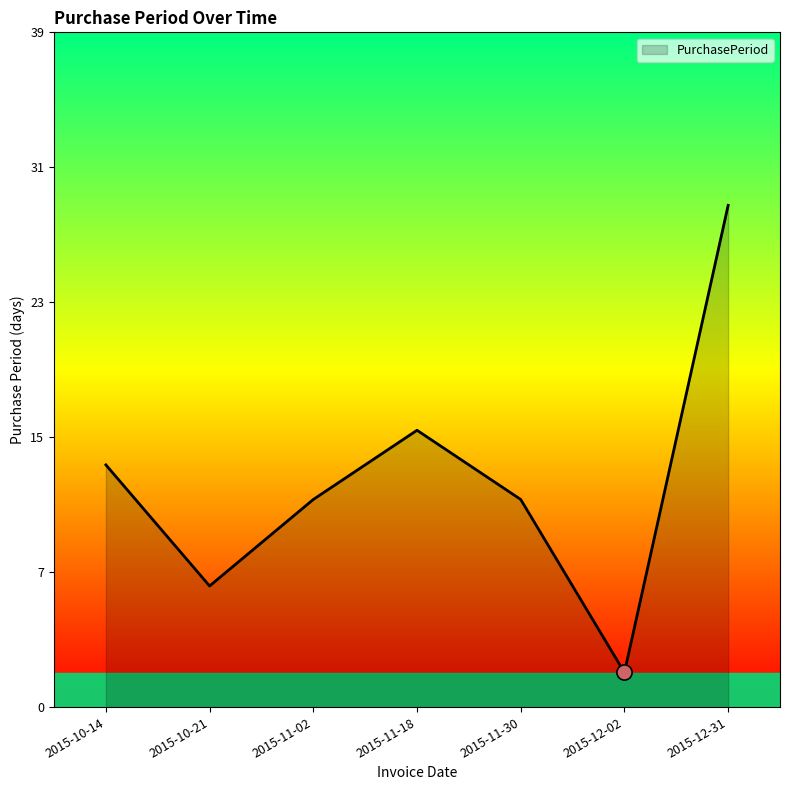

Which has a higher value, 2015-10-21 or 2015-11-18?

2015-11-18